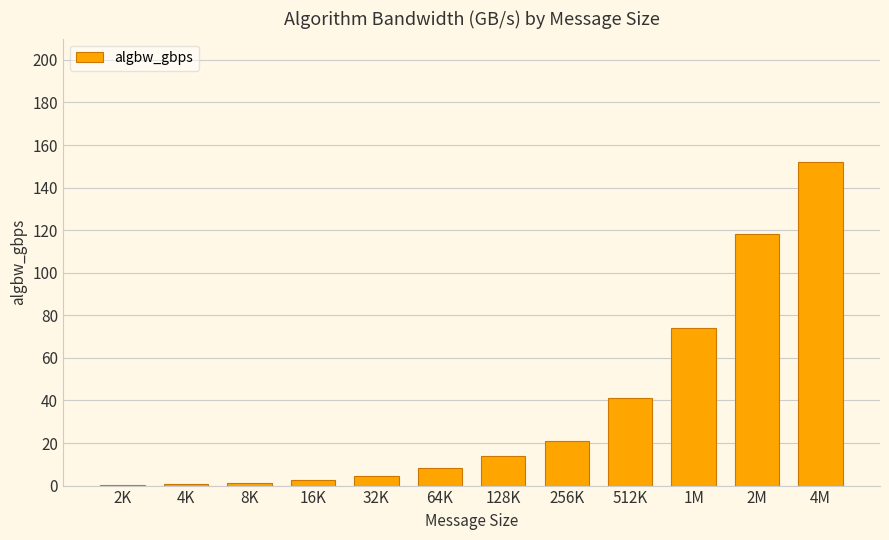

True or false: the data shows 14.0 at 128K.

True